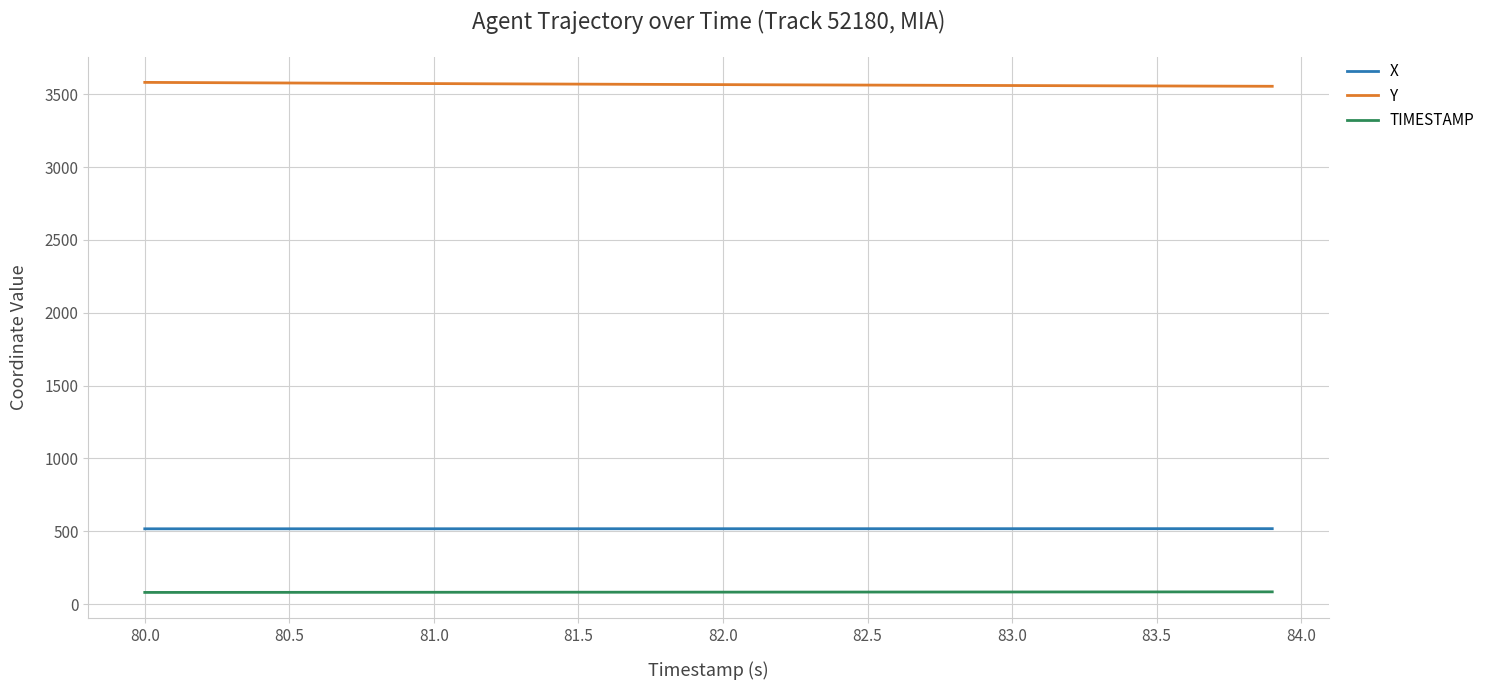

Which series has the largest total across all categories?

Y